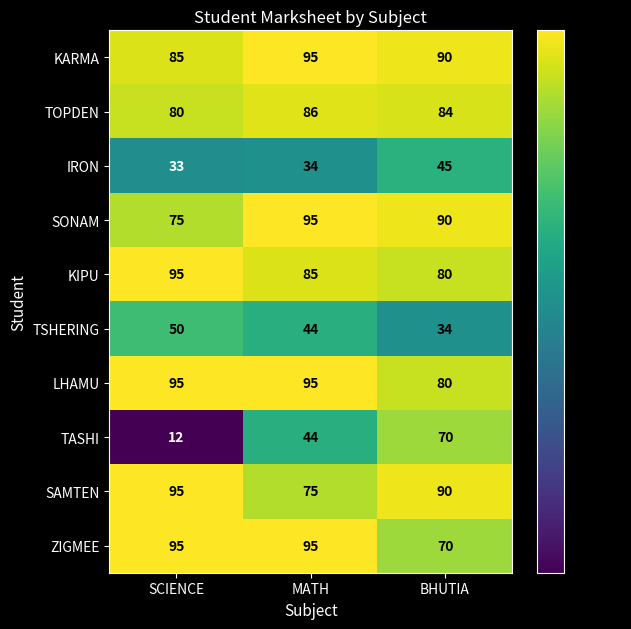

Rank the categories by TASHI value from lowest to highest.

SCIENCE, MATH, BHUTIA